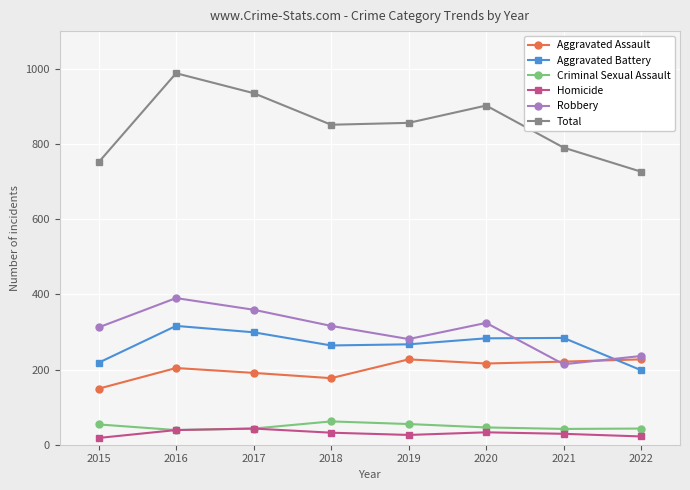

The value of Aggravated Assault at 2018 is 177. True or false?

True